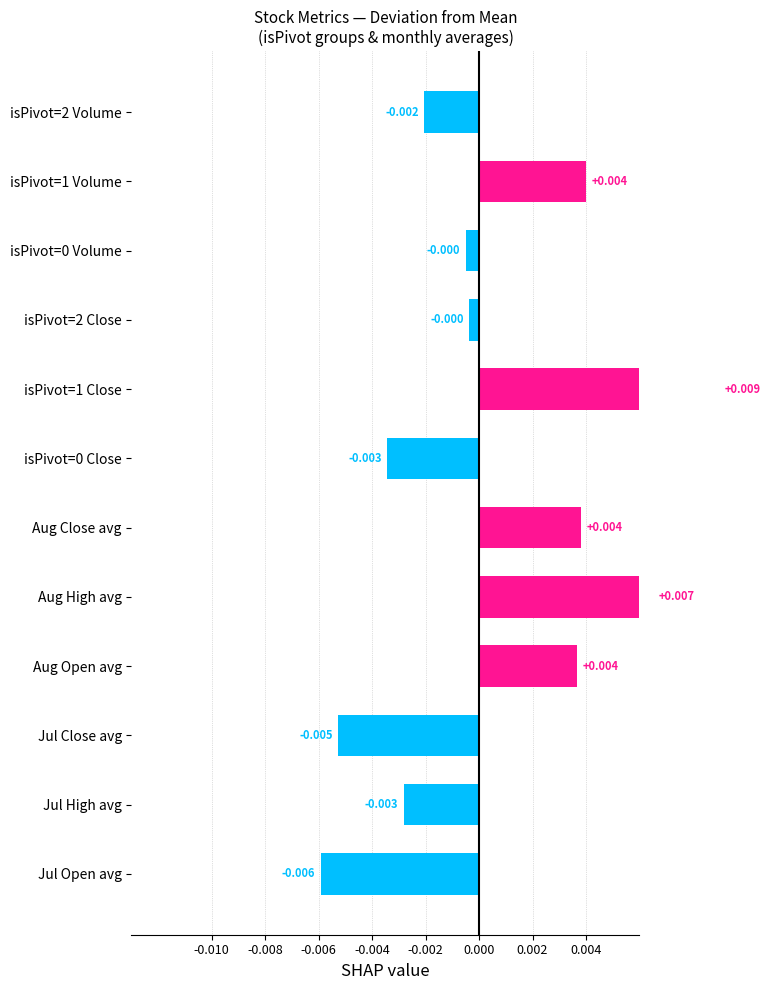

True or false: the data shows -0.0 at isPivot=2 Close.

True